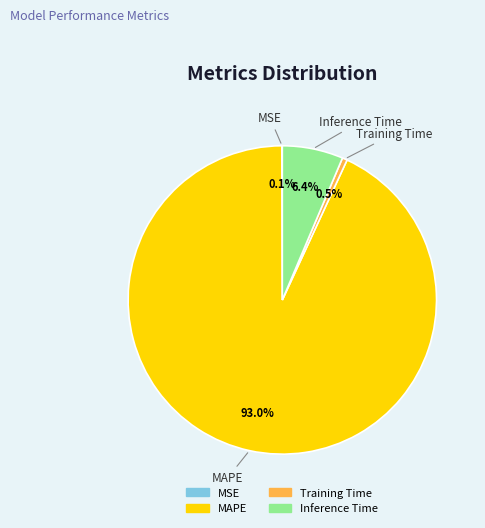

Which slice is the largest?

MAPE